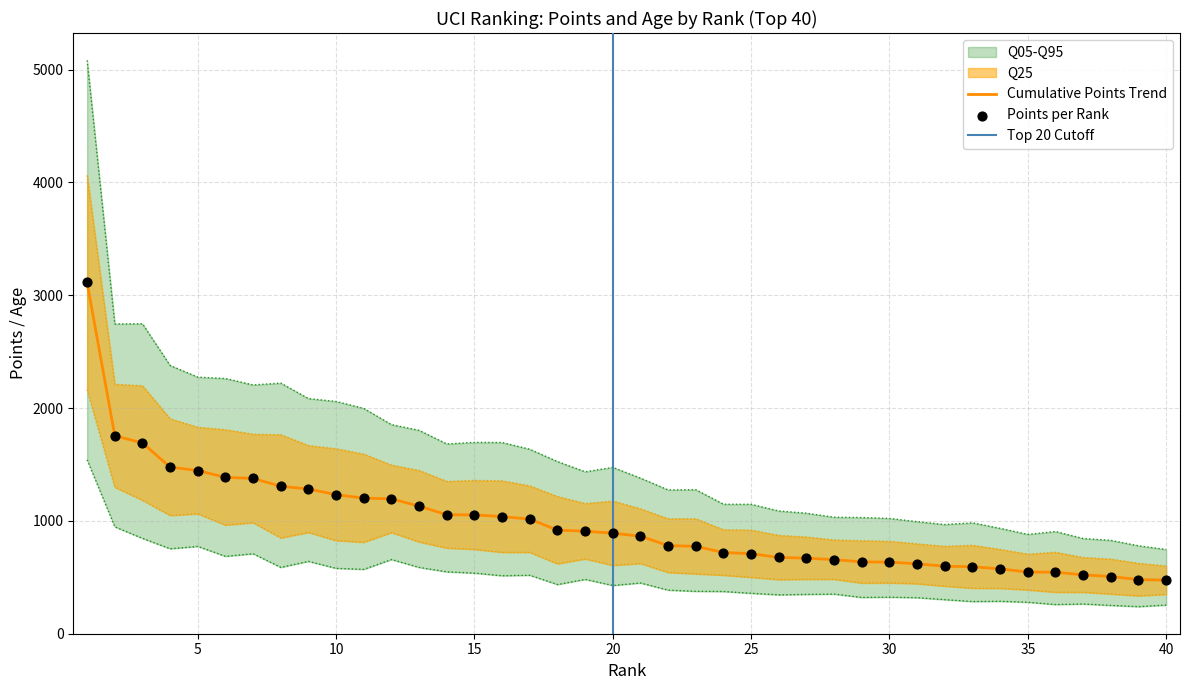

Between 20 and 5, which is larger?

5